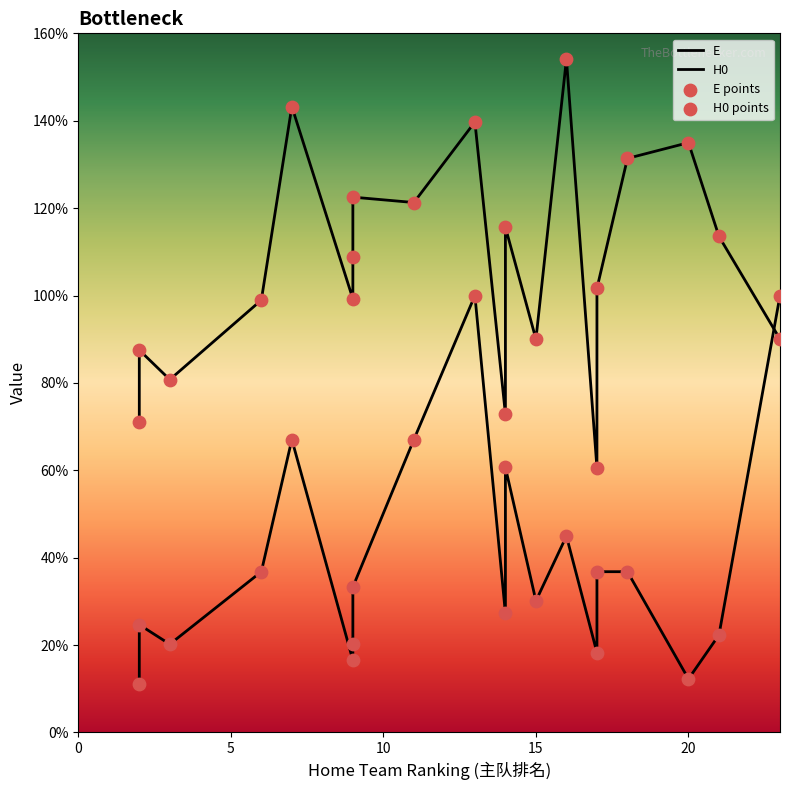

What is the total value across all series at 14?

1.8